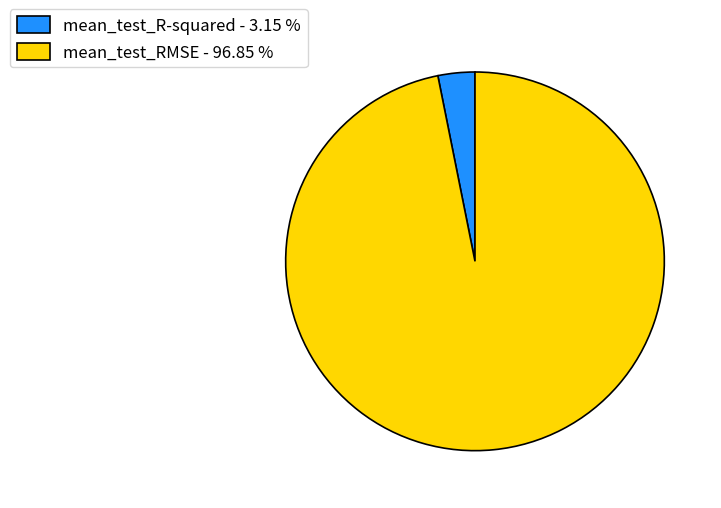

Does mean_test_R-squared account for over 50% of the chart?

No